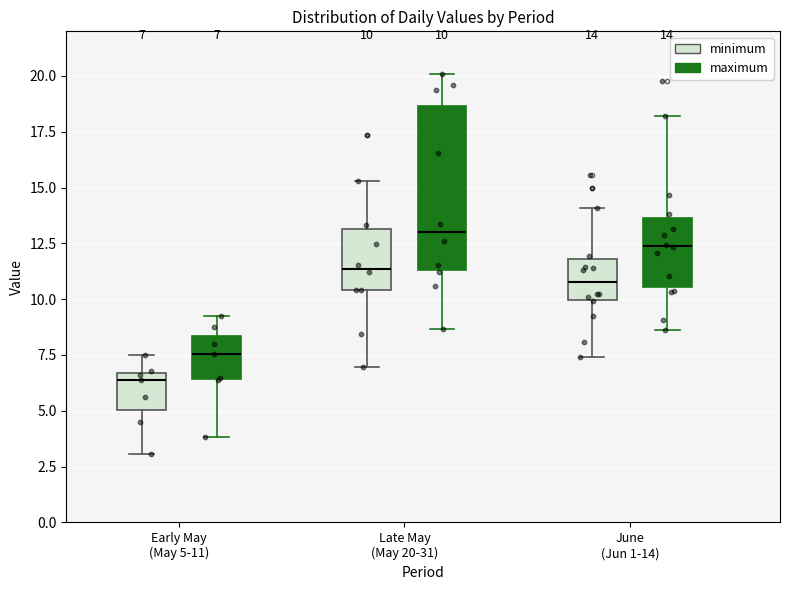

Which box has the highest median line?

Late May (May 20-31) (maximum)